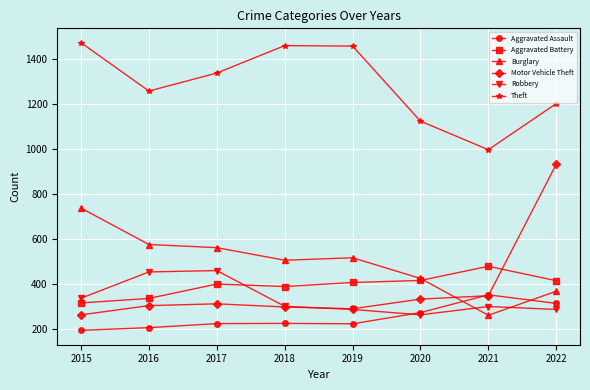

What is the smallest value displayed?

194